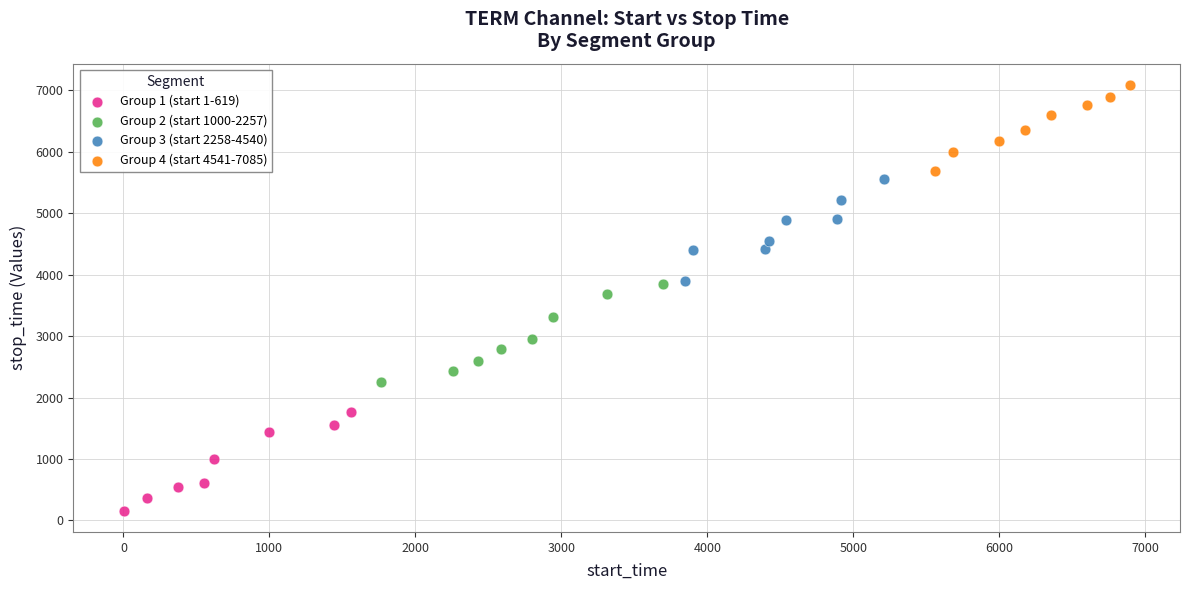

Which series reaches the maximum Y coordinate?

Group 4 (start 4541-7085)